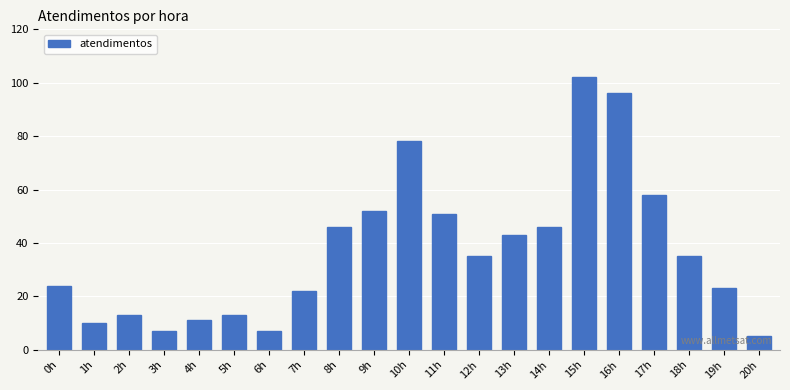

Does the chart contain any negative values?

No